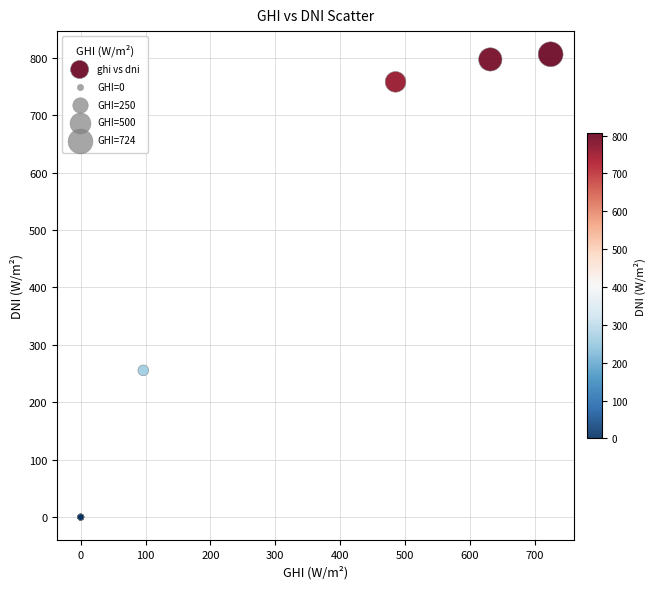

What Y value in the scatter plot is closest to 403?

255.5